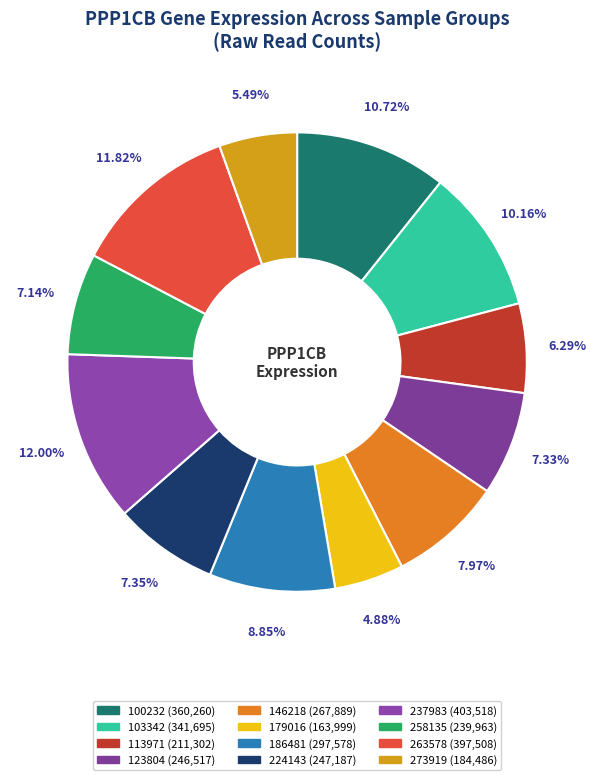

To the nearest percent, what percentage of the pie is 224143?

7%